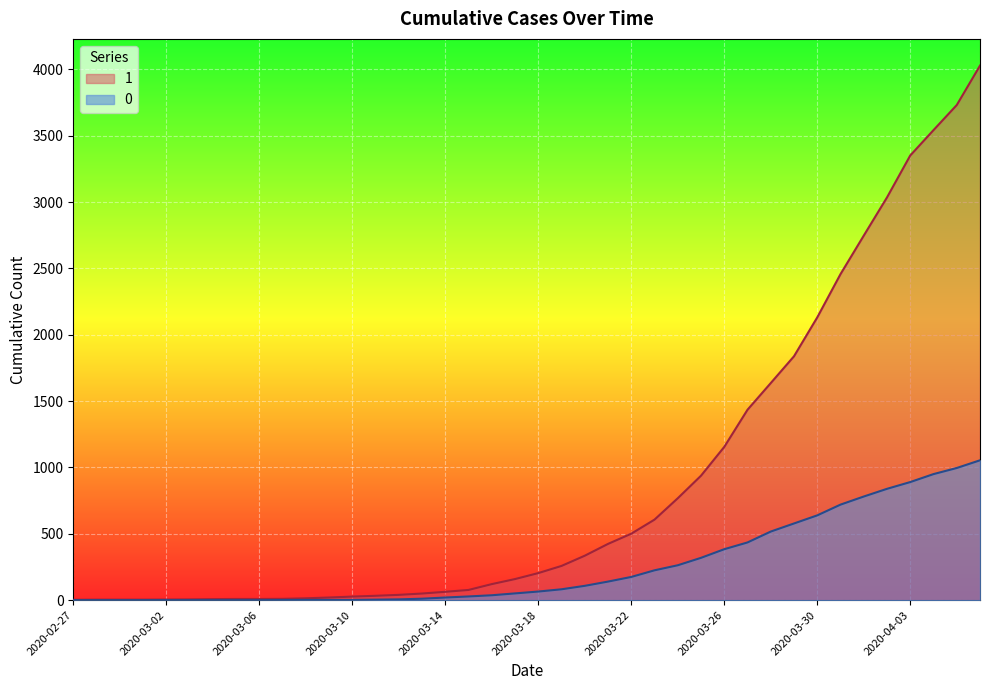

What is the value of the 1 point at the 30th from the left?

1435